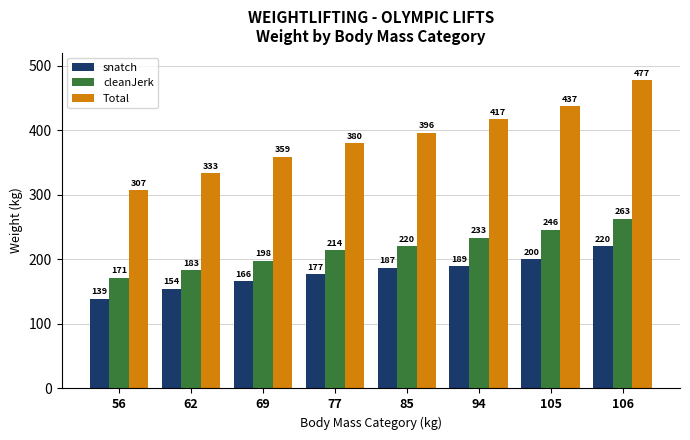

True or false: snatch has a value of 306 at 77.

False